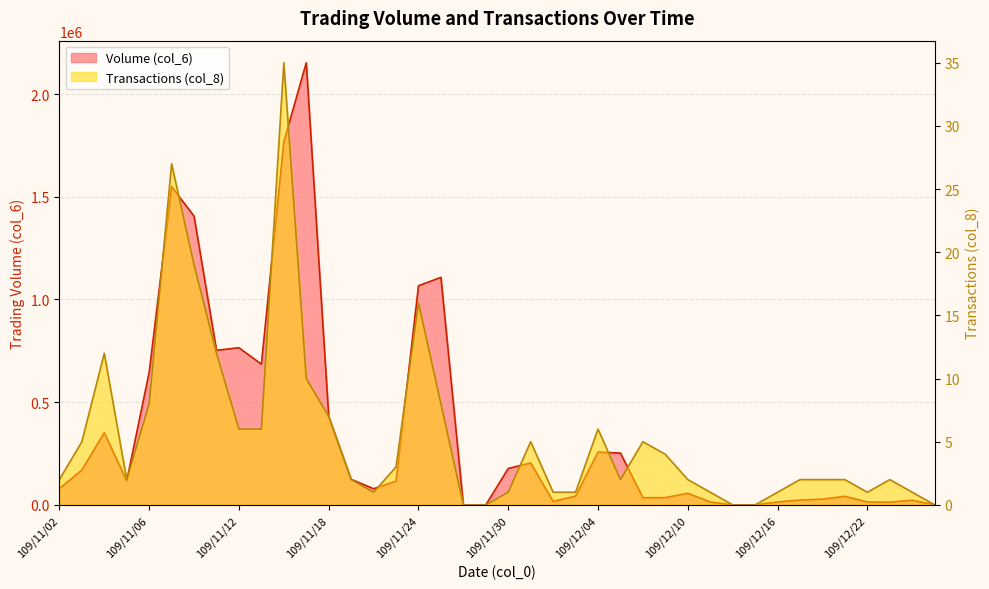

What are all the series names shown in the legend?

Volume (col_6), Transactions (col_8)